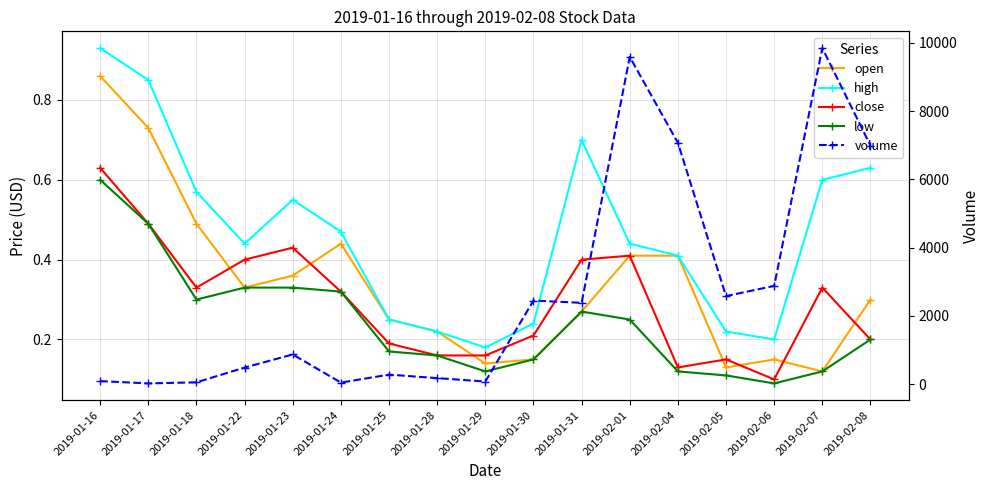

Rank the categories by low value from highest to lowest.

2019-01-16, 2019-01-17, 2019-01-22, 2019-01-23, 2019-01-24, 2019-01-18, 2019-01-31, 2019-02-01, 2019-02-08, 2019-01-25, 2019-01-28, 2019-01-30, 2019-01-29, 2019-02-04, 2019-02-07, 2019-02-05, 2019-02-06